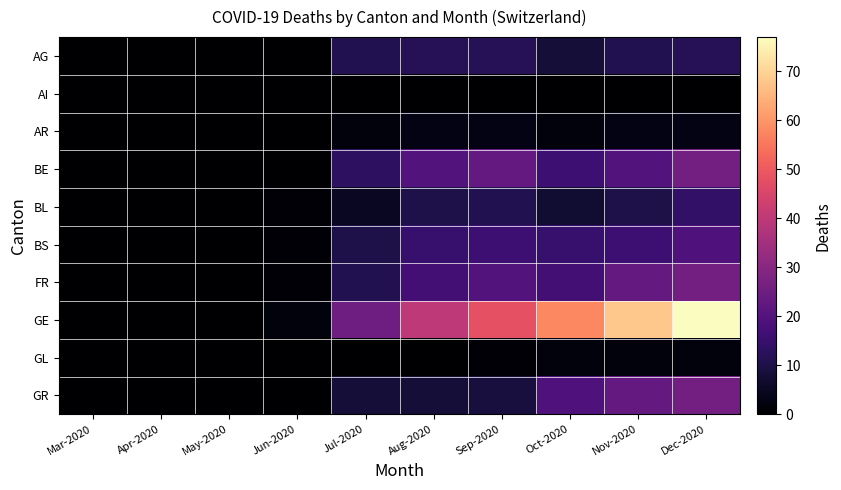

Rank the series at Nov-2020 from lowest to highest value.

AI, GL, AR, BL, AG, BS, BE, FR, GR, GE